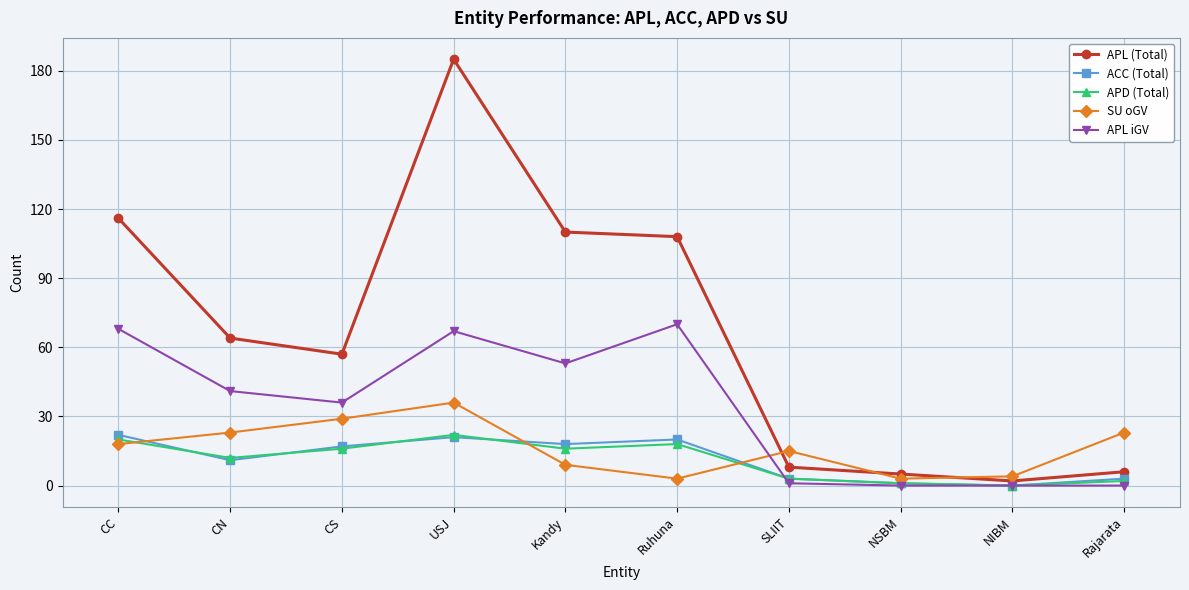

Which series has the largest total across all categories?

APL (Total)